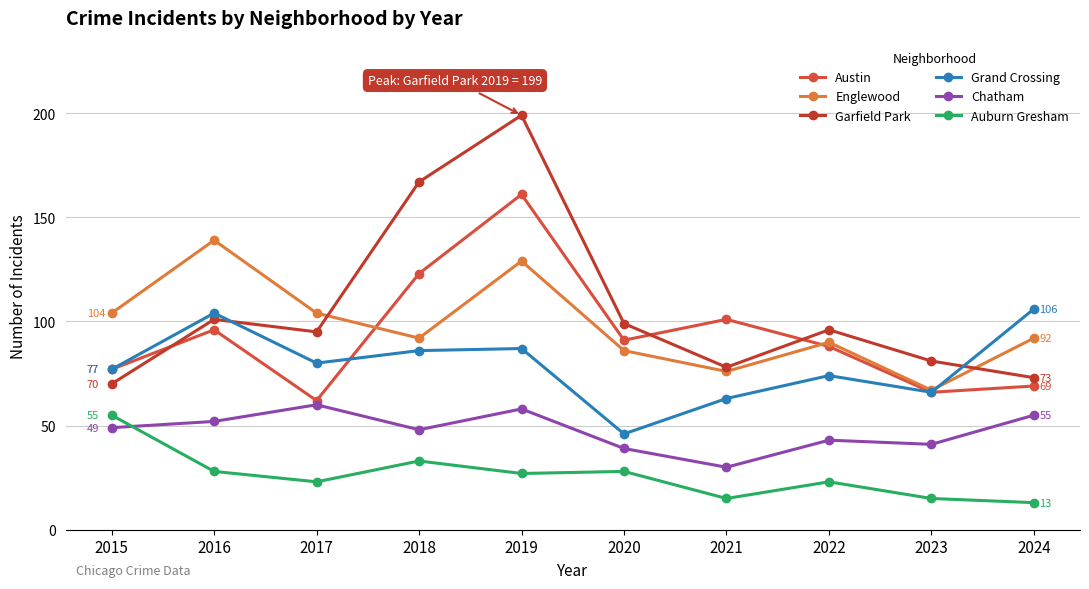

Does the chart have visible grid lines?

Yes